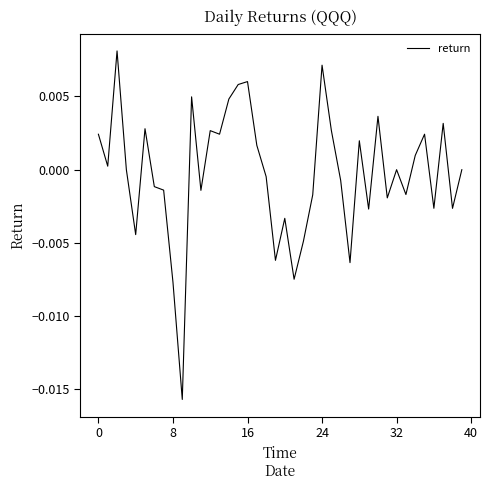

How many lines are shown in the chart?

1